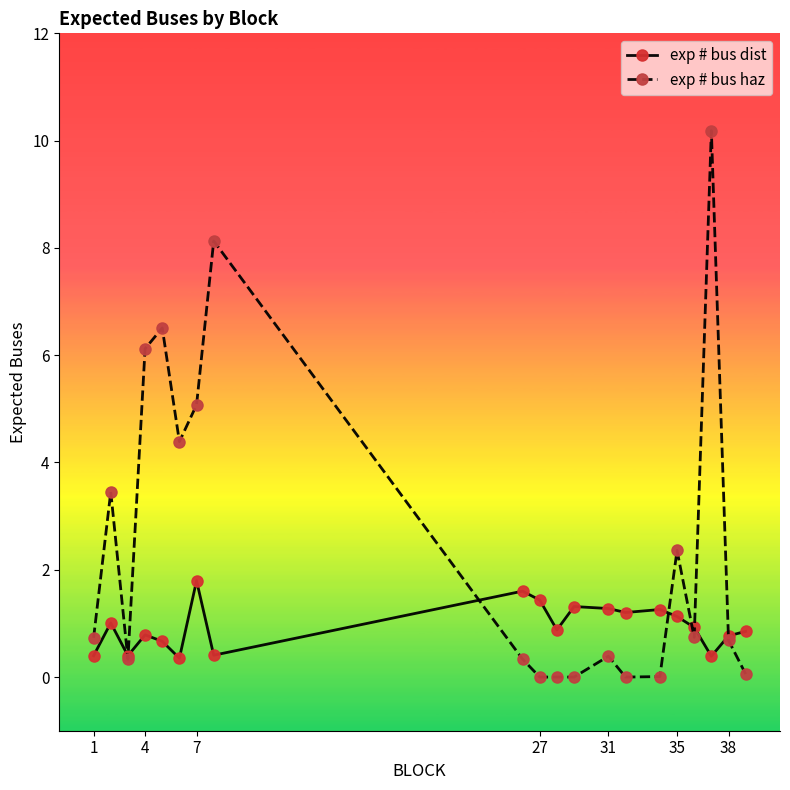

Which series has the largest total across all categories?

exp # bus haz